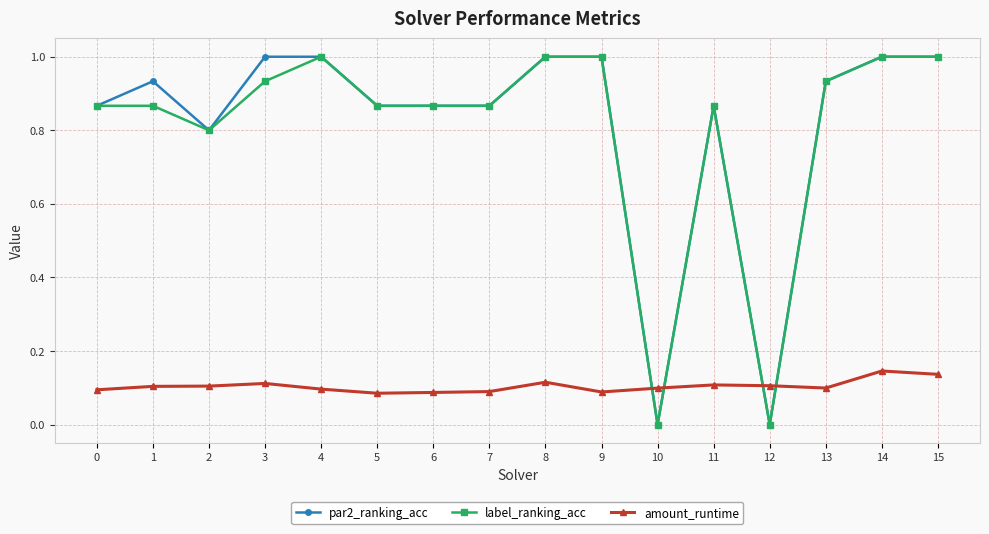

At which category does par2_ranking_acc reach its first local valley?

2